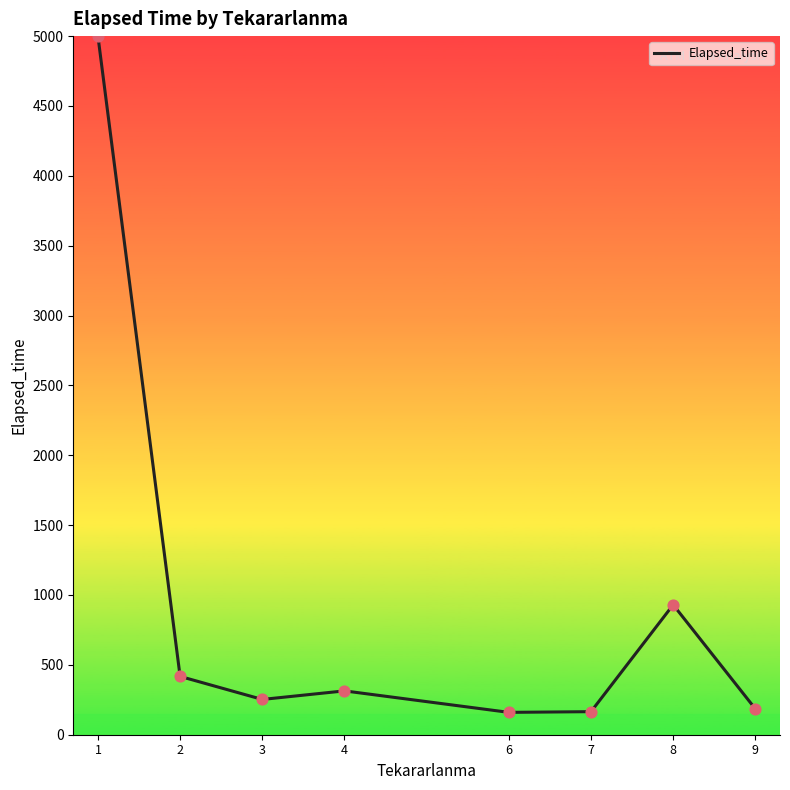

Which has a higher value, 8 or 4?

8